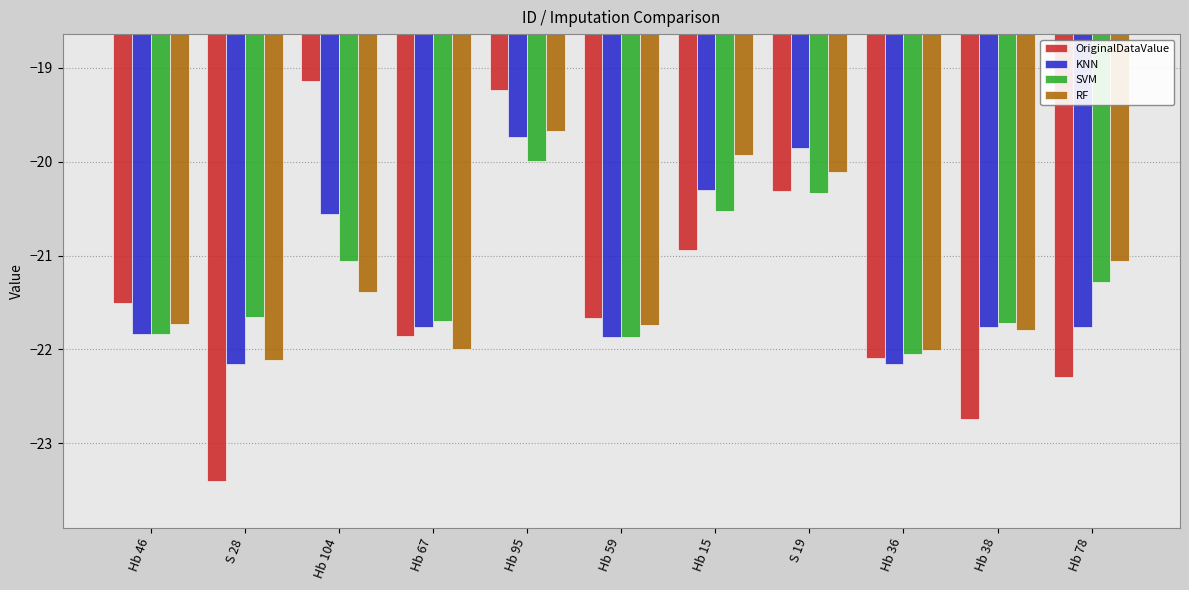

How many bars are there in each group?

4